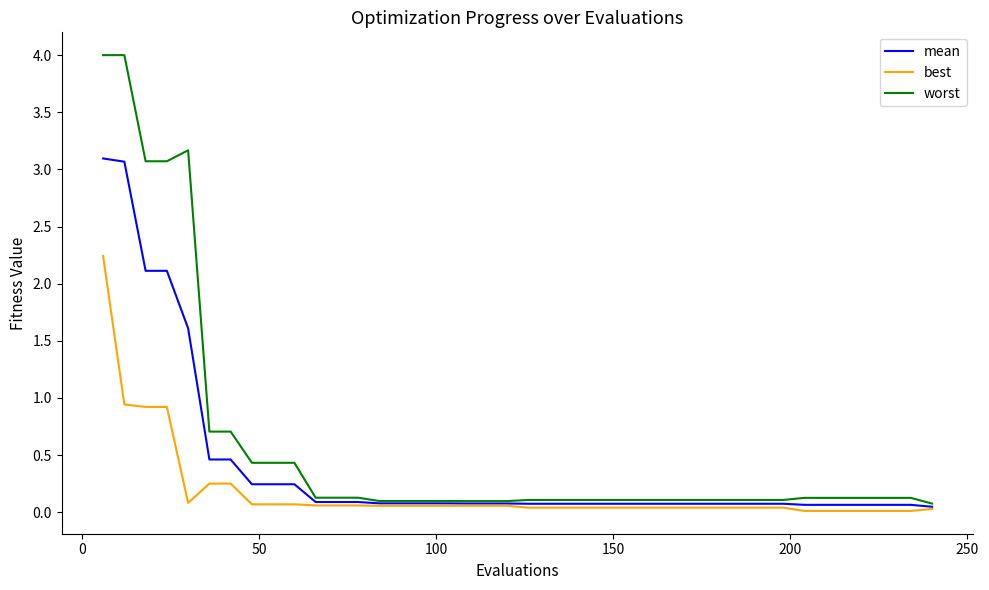

Which series has the largest range (max minus min)?

worst